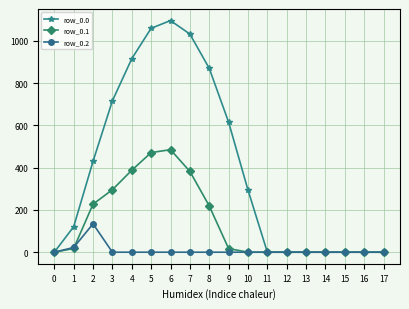

Rank the series by their maximum value, from highest to lowest.

row_0.0, row_0.1, row_0.2